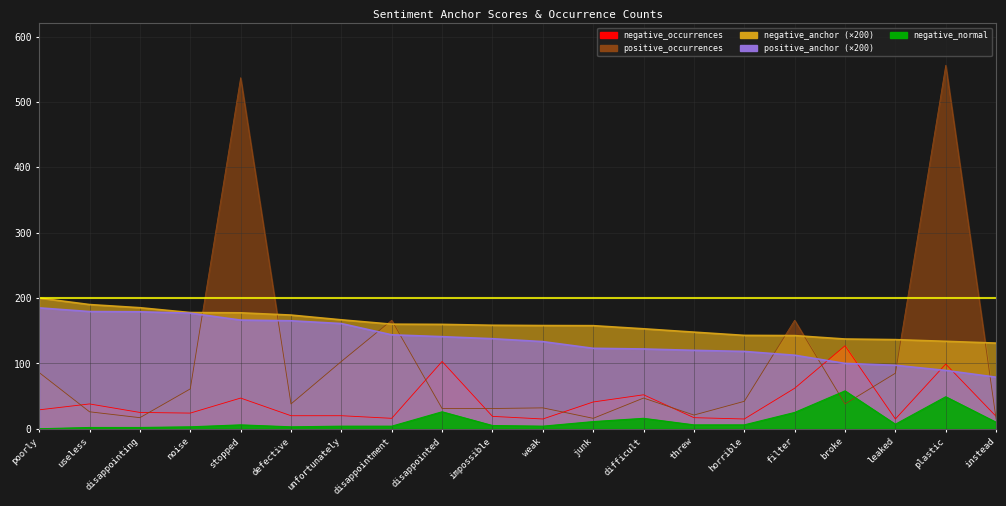

Which series has the largest range (max minus min)?

positive_occurrences